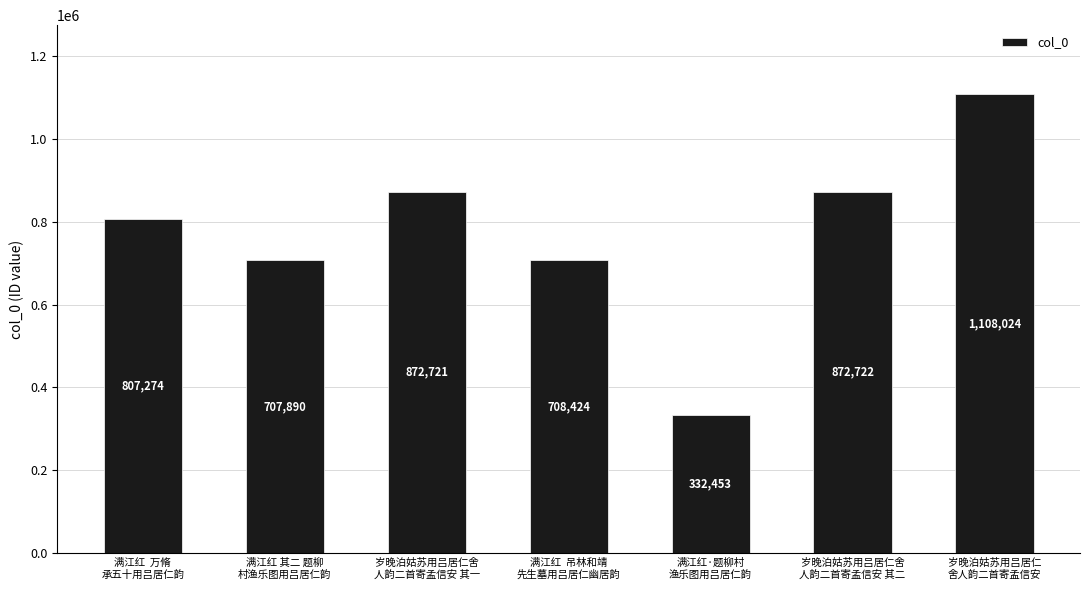

What is the sum of all values?

5409508